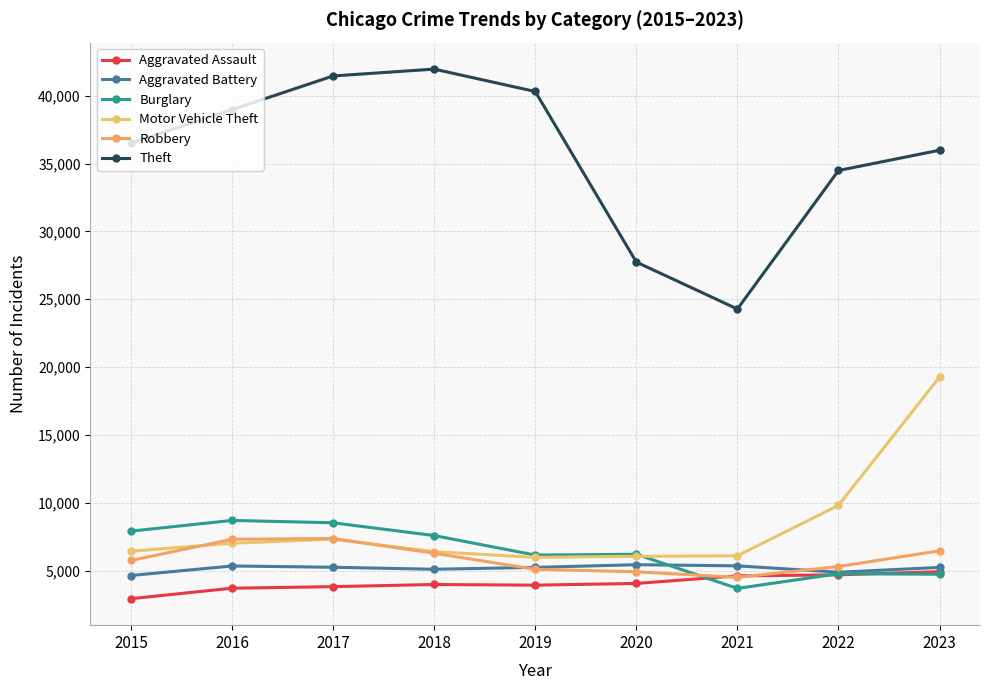

Is it true that Motor Vehicle Theft equals 10217 at 2017?

False